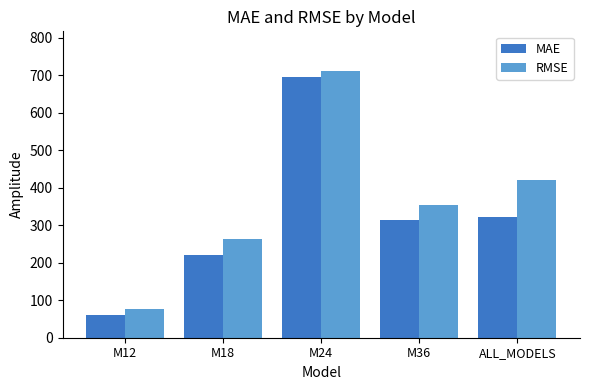

Rank the series at M24 from lowest to highest value.

MAE, RMSE